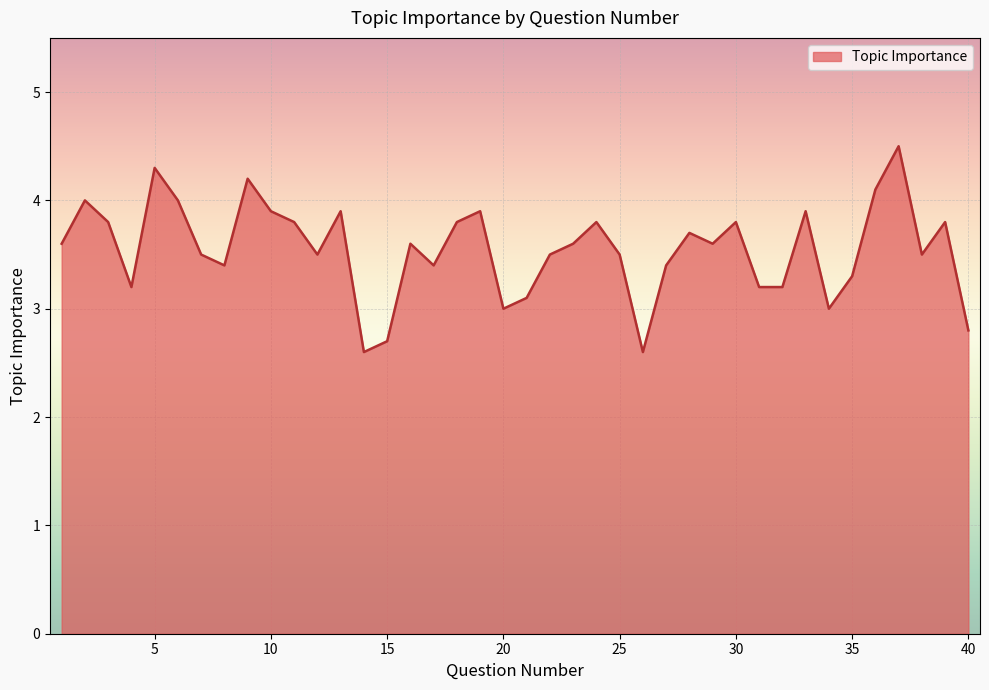

What is the difference between the maximum and minimum values?

1.9